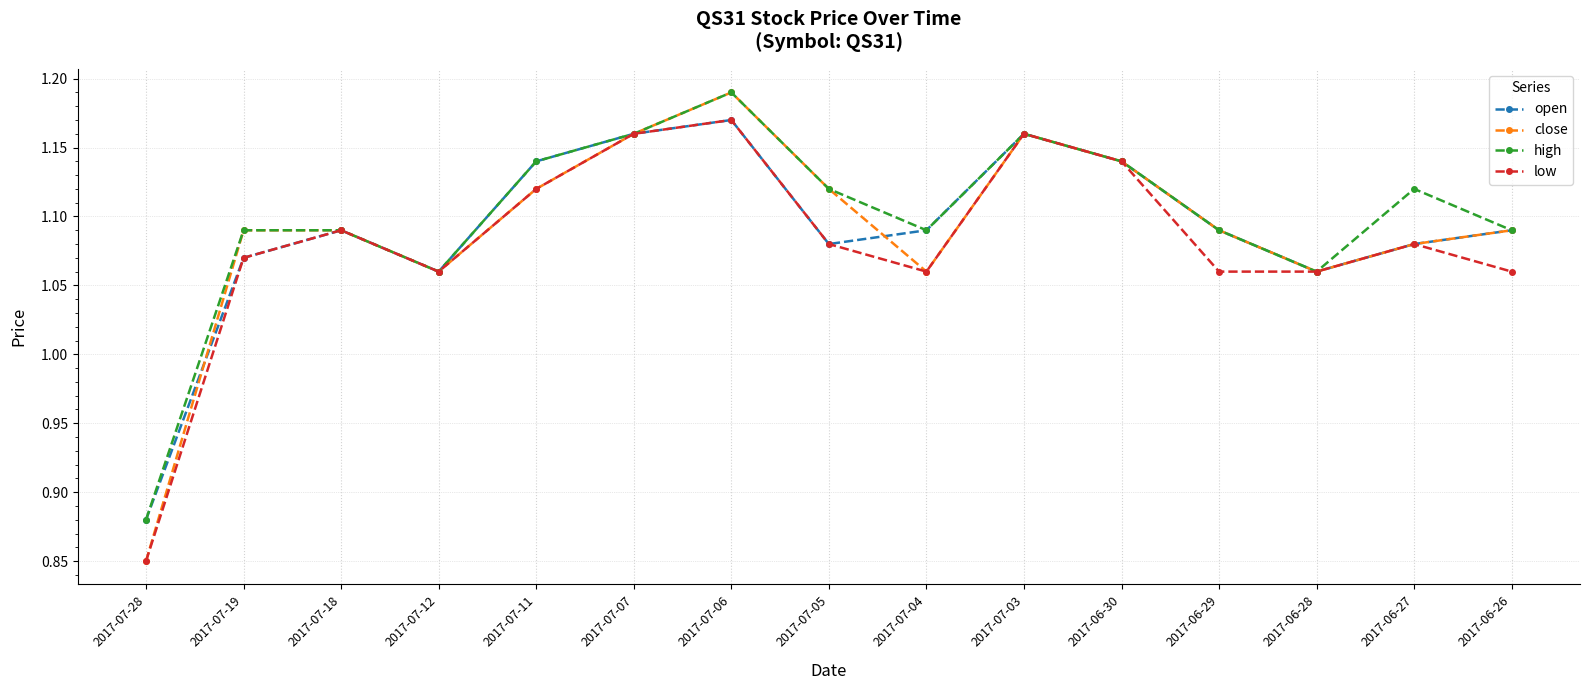

The value of high at 2017-06-27 is 1.8. True or false?

False